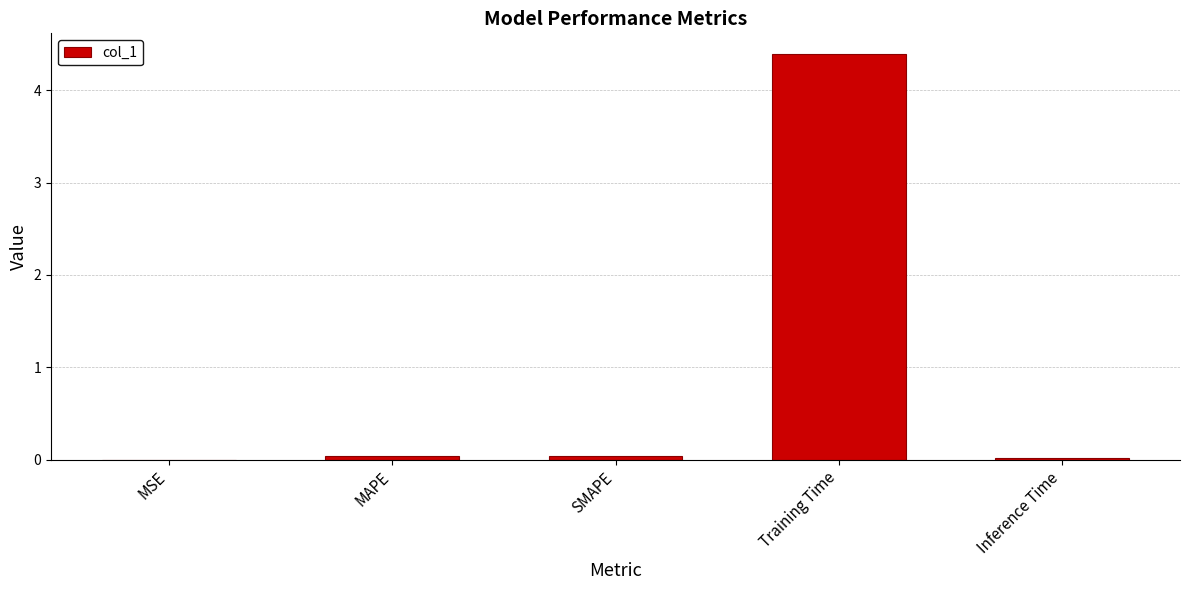

What is the maximum value shown in the chart?

4.4